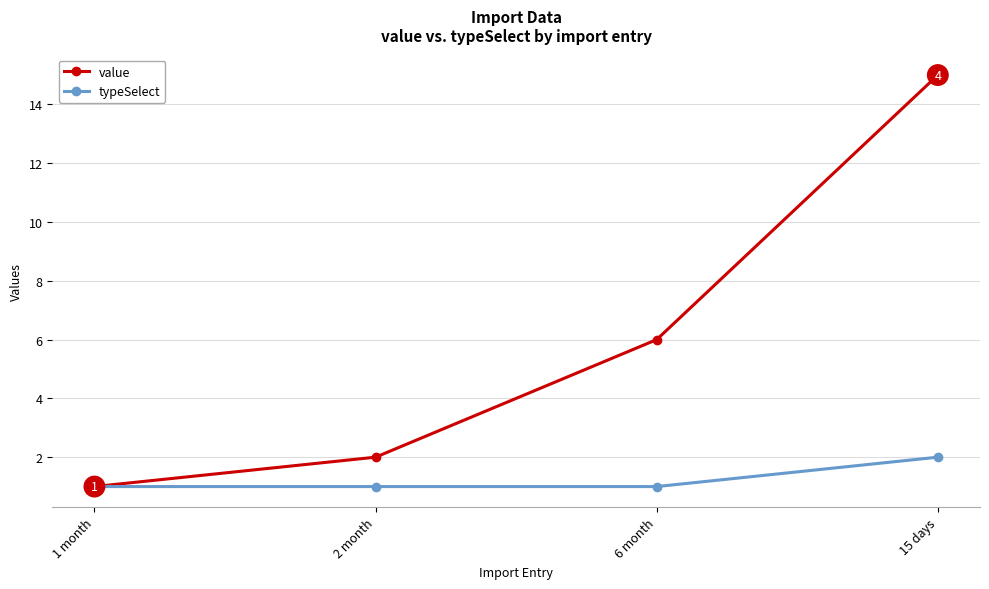

At how many categories does at least one series exceed 10?

1